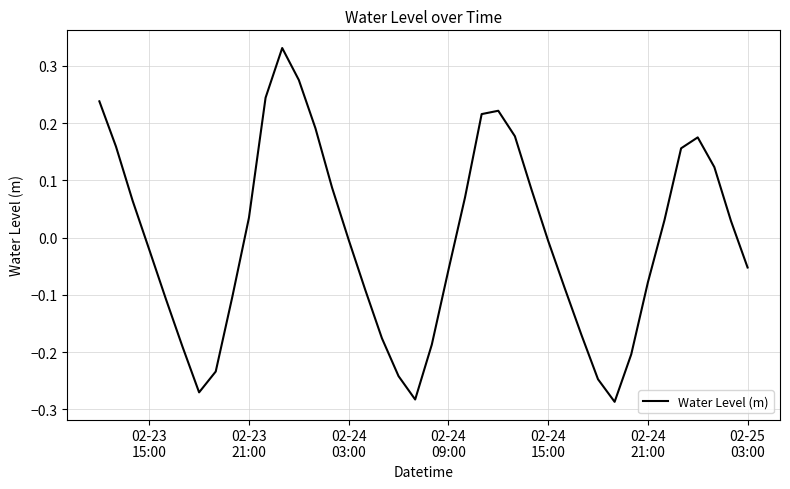

What is the difference between the maximum and minimum values?

0.6